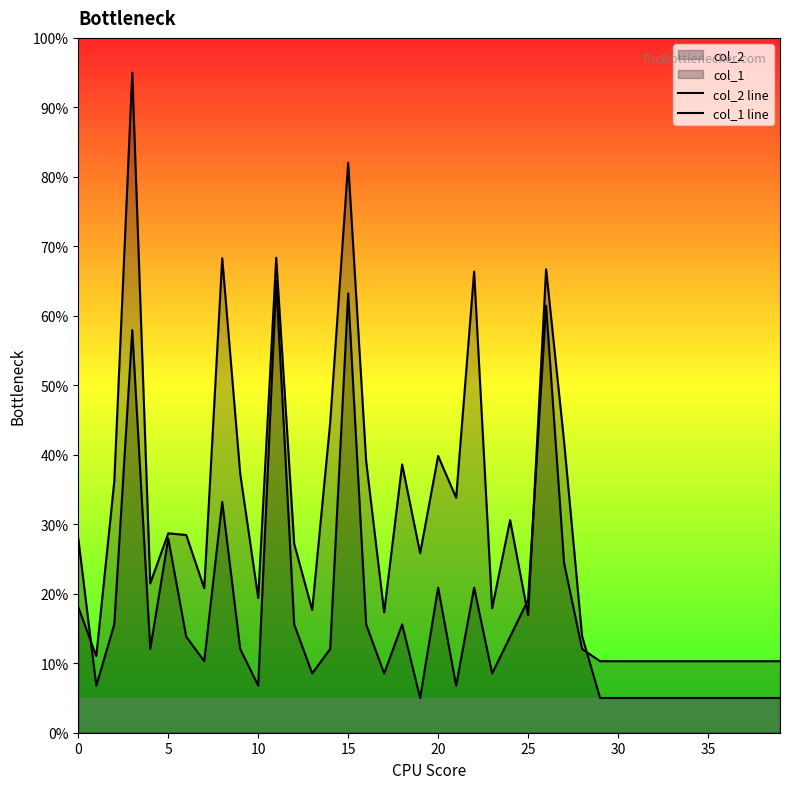

What is the average value of the col_1 line series?

18.4